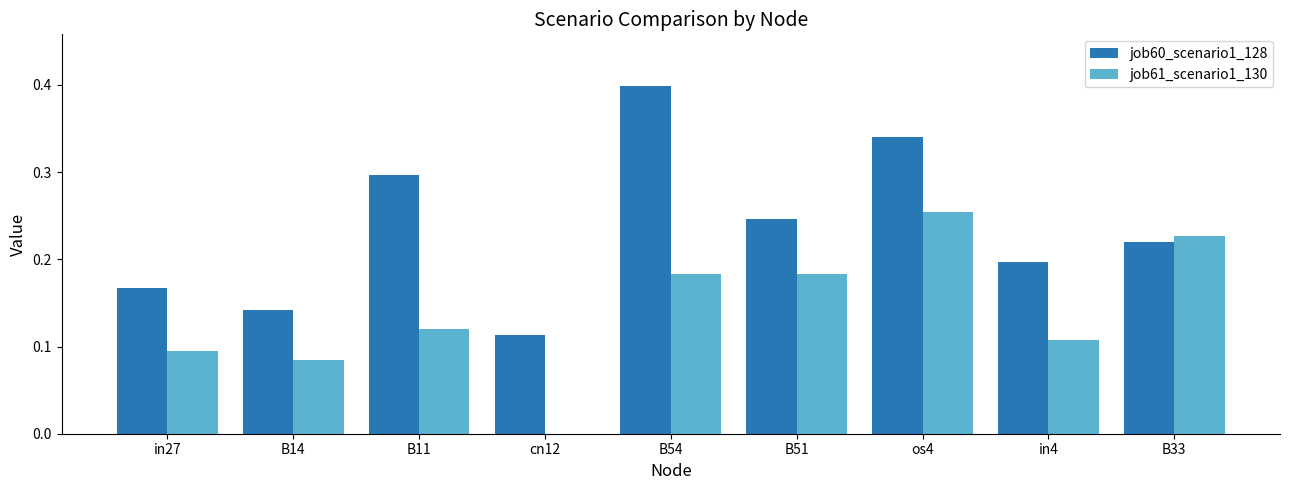

What is the greatest value displayed?

0.4